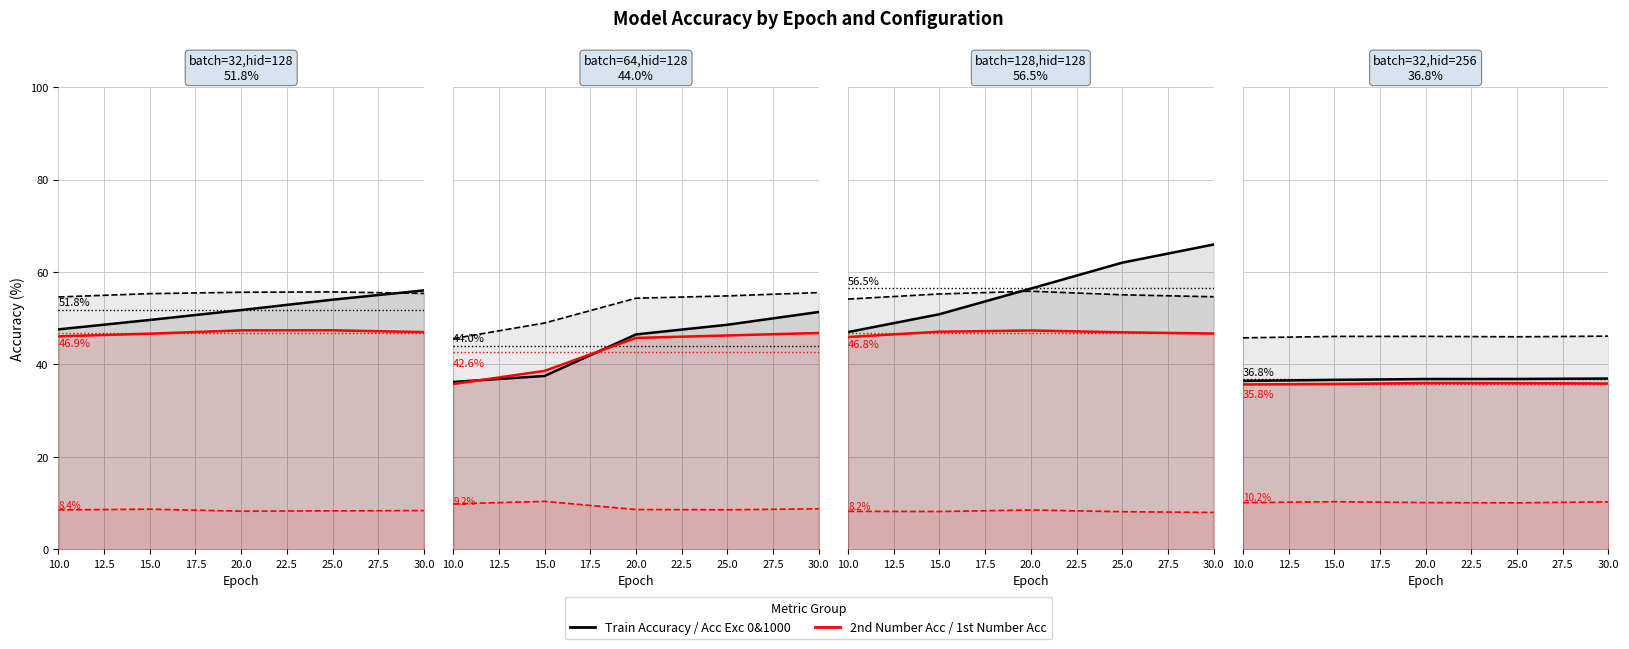

Is the value of 1st Number Acc at 20.0 greater than the value of 2nd Number Acc at 25.0?

No